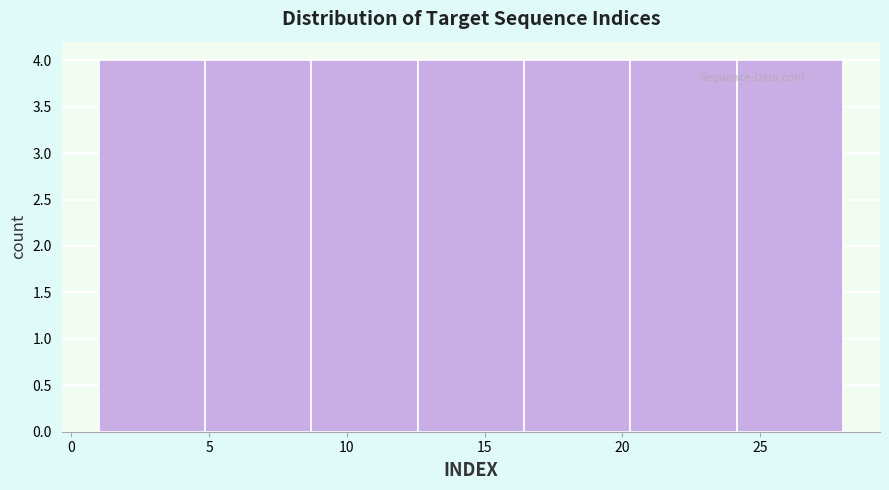

Reading left to right, transcribe this chart: for each bar, give the range it covers on the x-axis and its height. Neither the bar edges nor the heights are printed on the chart, so give them approximately, as read against the axes.

1.0 to 5.0: 4
5.0 to 8.5: 4
8.5 to 12.5: 4
12.5 to 16.5: 4
16.5 to 20.5: 4
20.5 to 24.0: 4
24.0 to 28.0: 4